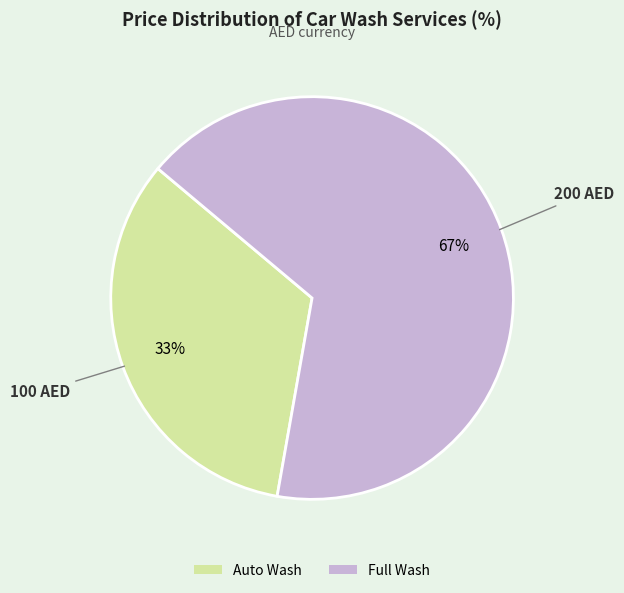

How many segments does this pie chart have?

2